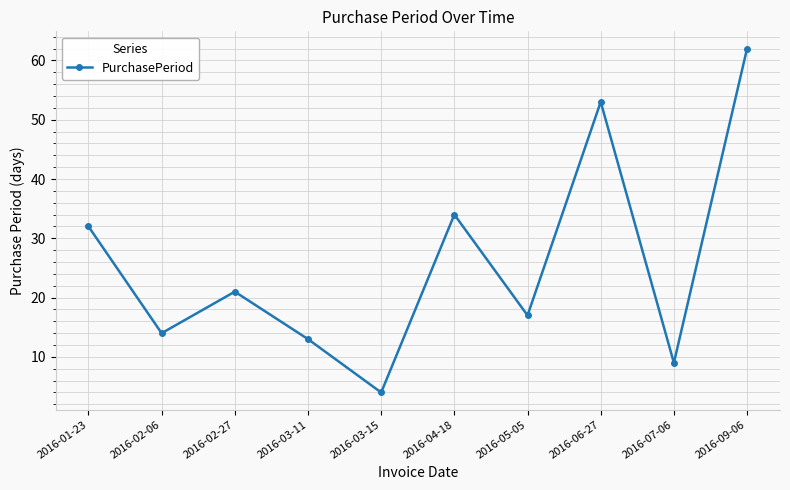

How many points are higher than both their immediate neighbors (excluding endpoints)?

3